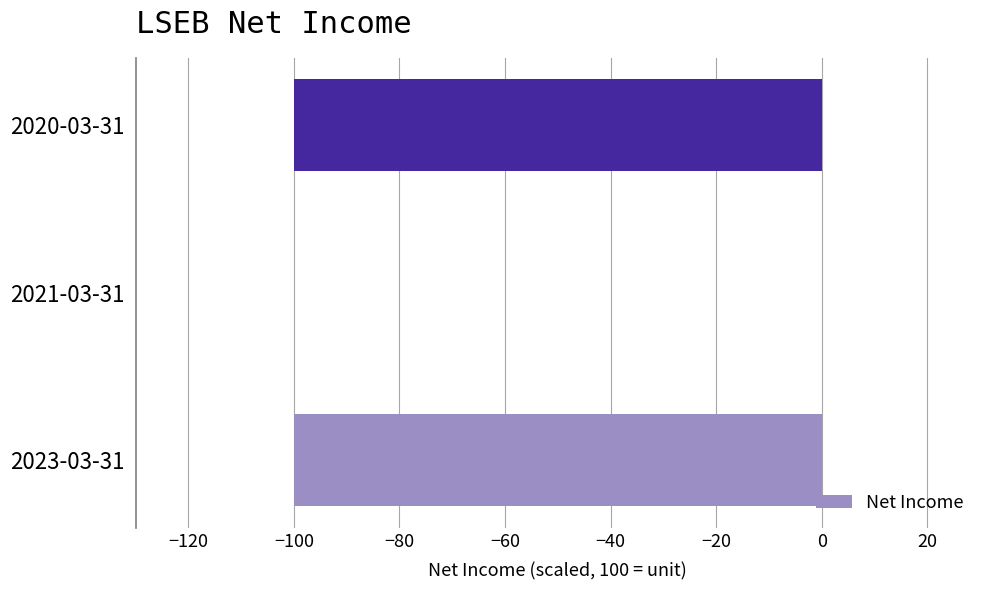

Count the number of values greater than -100.

1